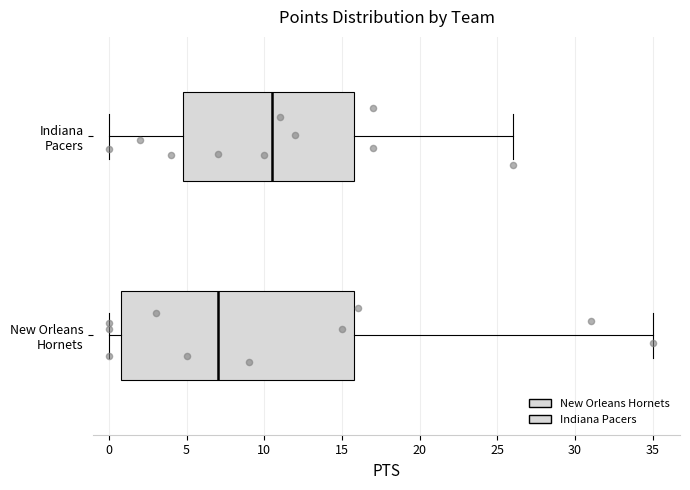

Which box has the furthest to the right median line?

Indiana Pacers